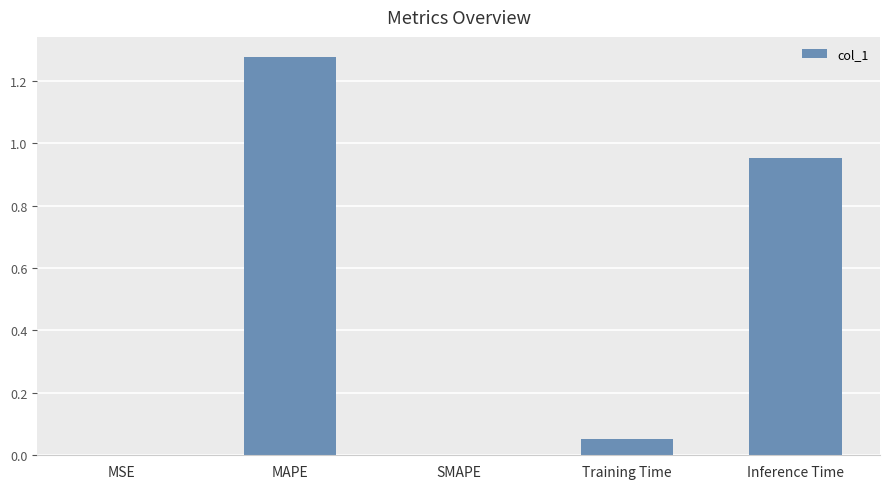

Which category has the highest value across all series?

MAPE